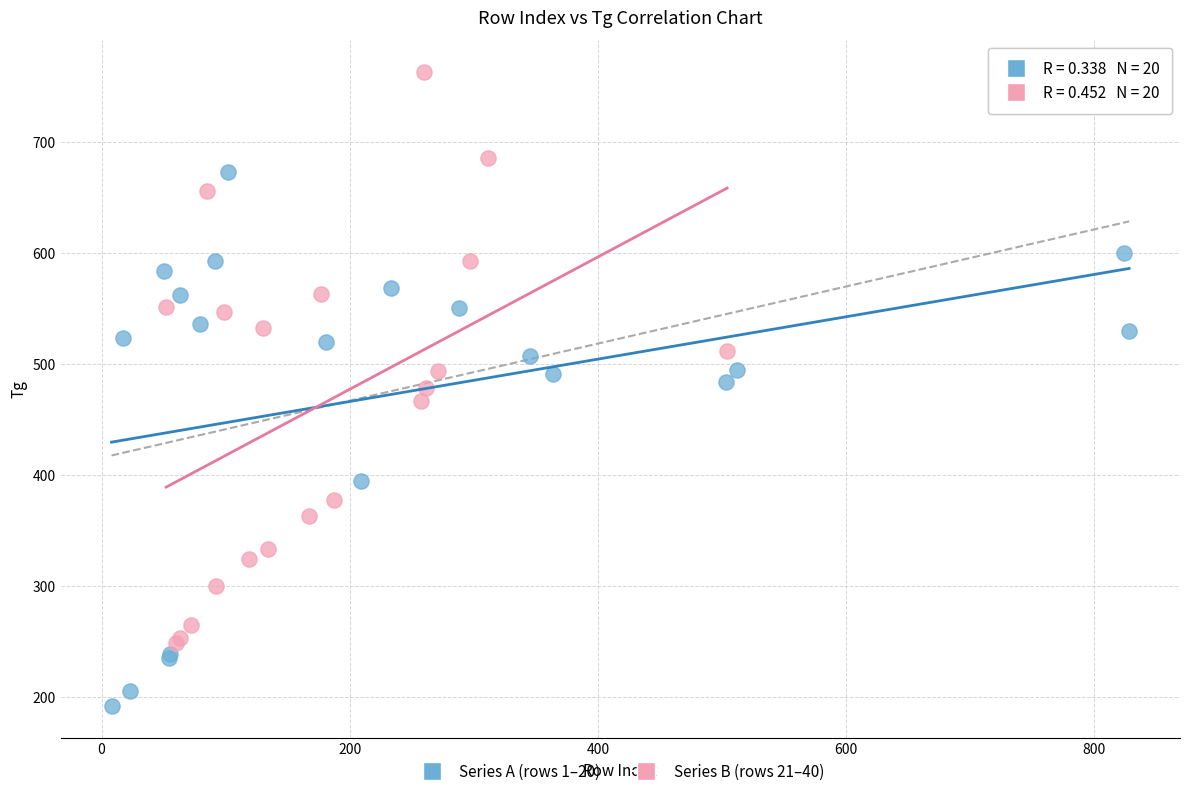

Which series reaches the minimum Y coordinate?

Series A (rows 1–20)